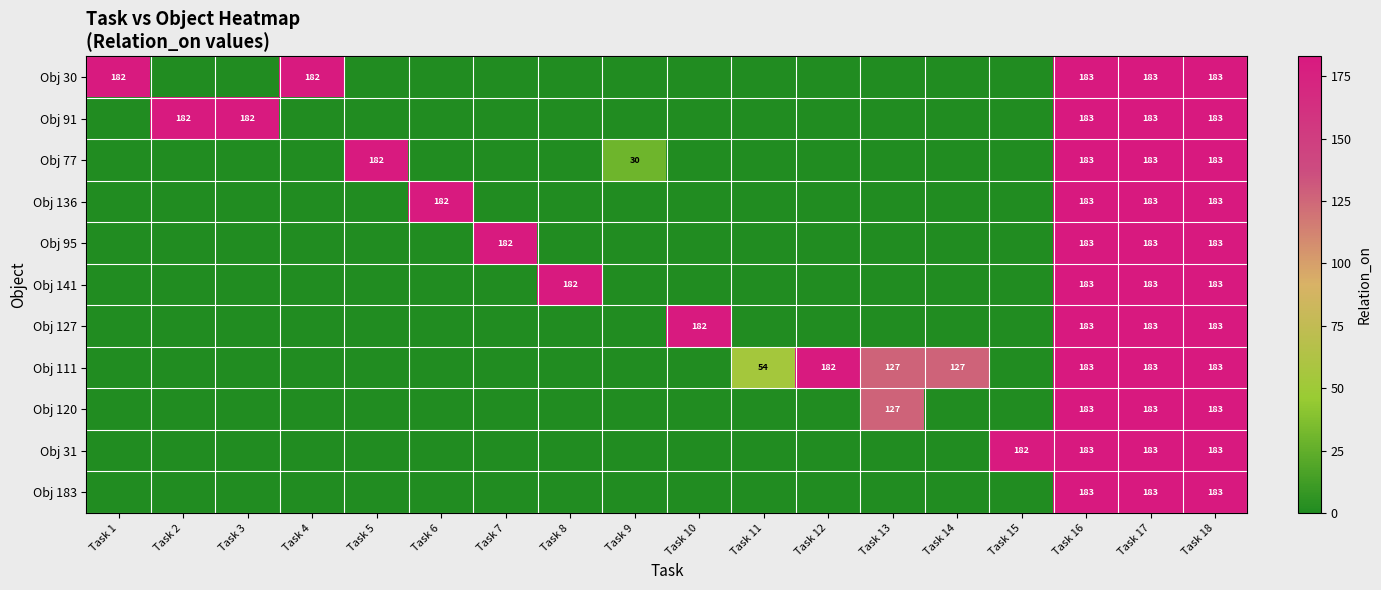

The value of Obj 141 at Task 17 is 100. True or false?

False